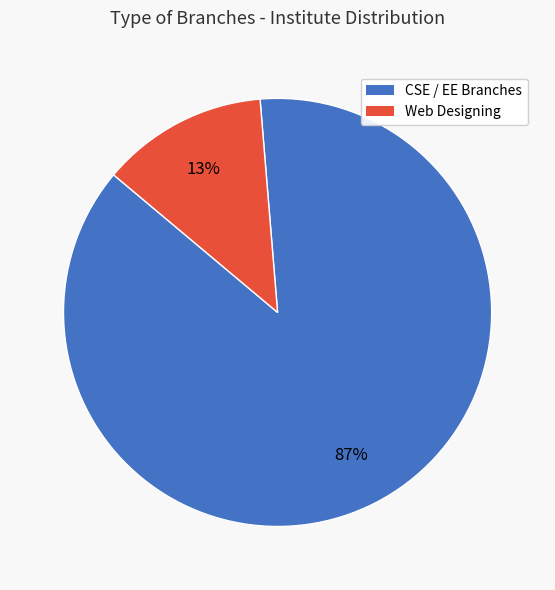

To the nearest percent, what is the average slice percentage?

50%